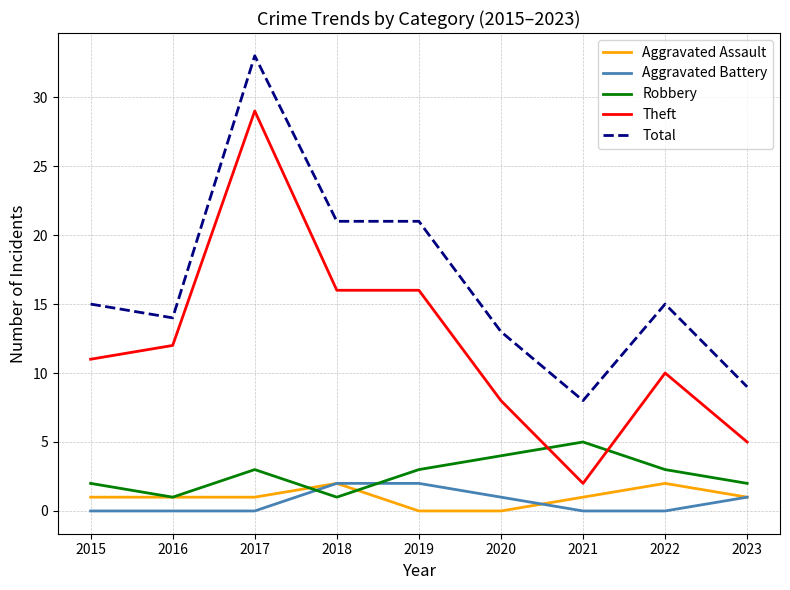

What is the spread (max minus min) of values at 2015?

15